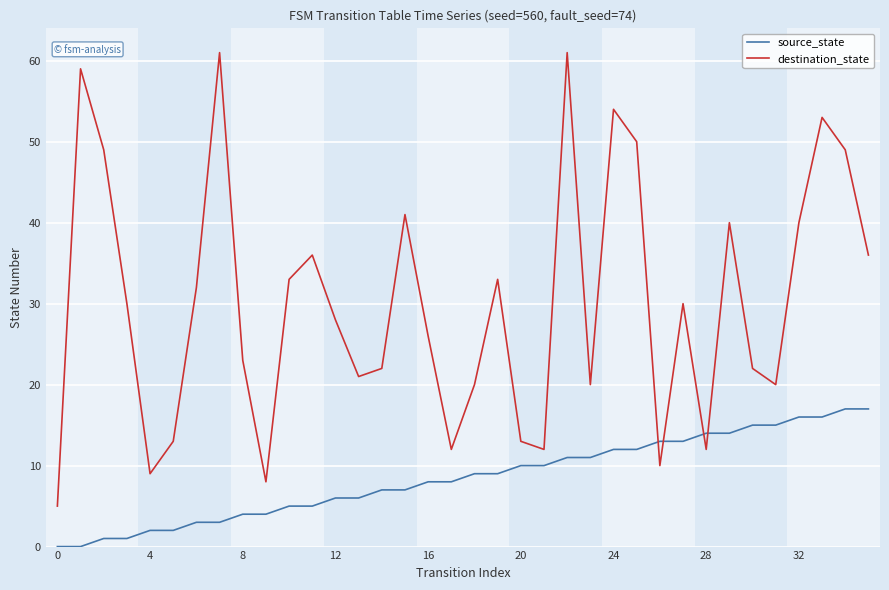

Rank the series by their maximum value, from highest to lowest.

destination_state, source_state